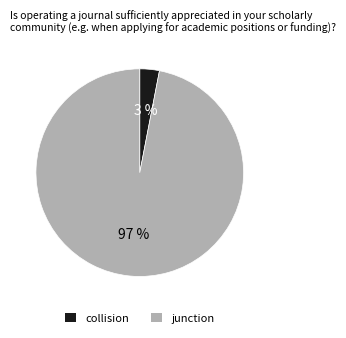

What percentage is the collision slice, to the nearest percent?

3%